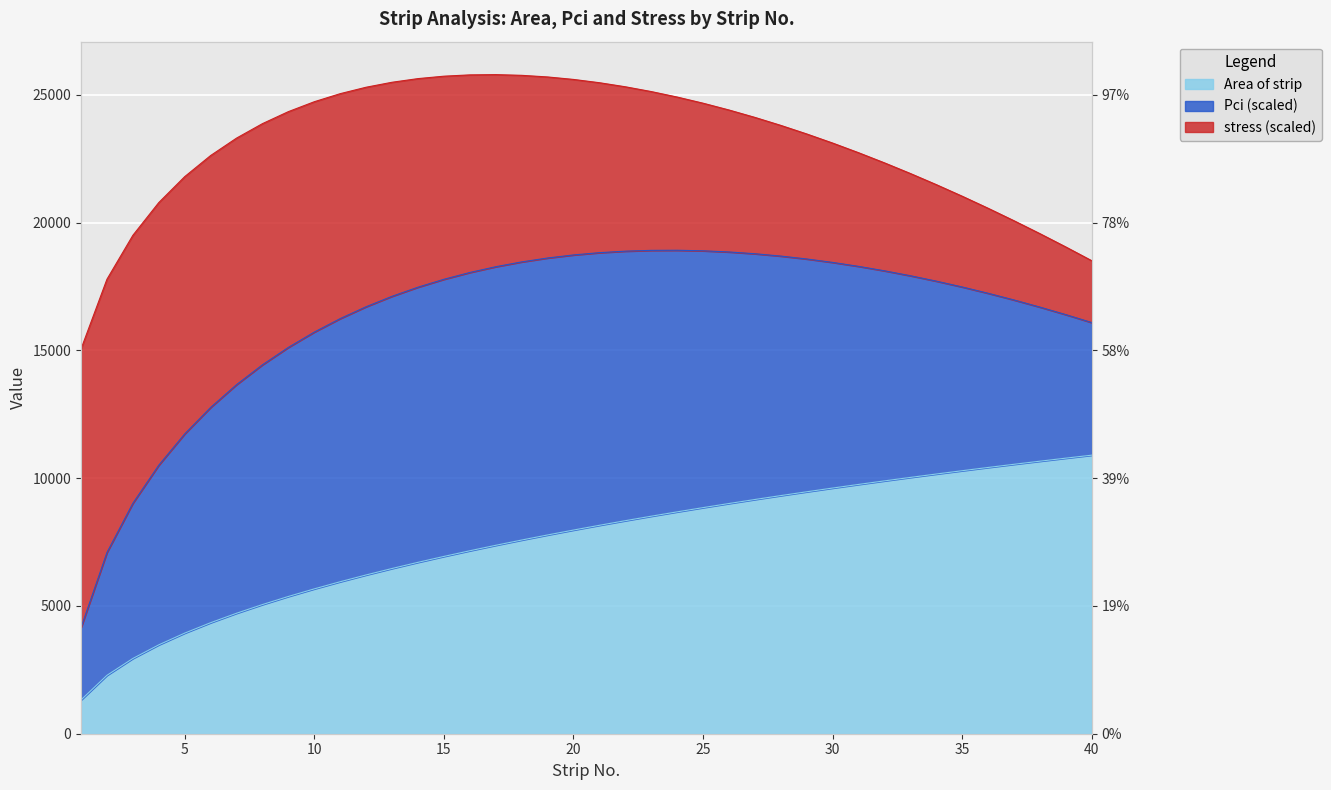

Is it true that Area of strip equals 9167.4 at 27?

True